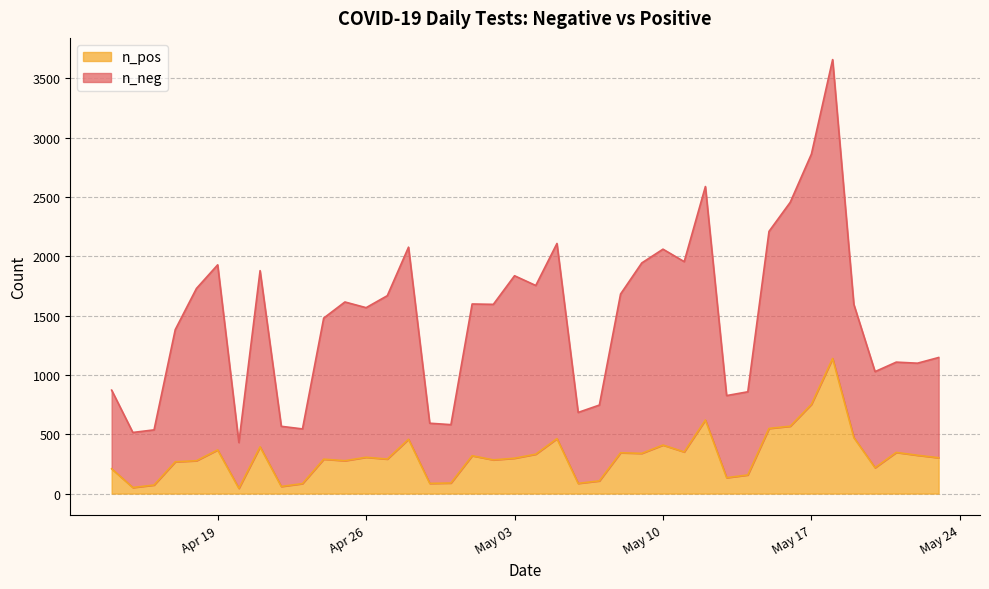

What is the maximum value for n_pos?

1139